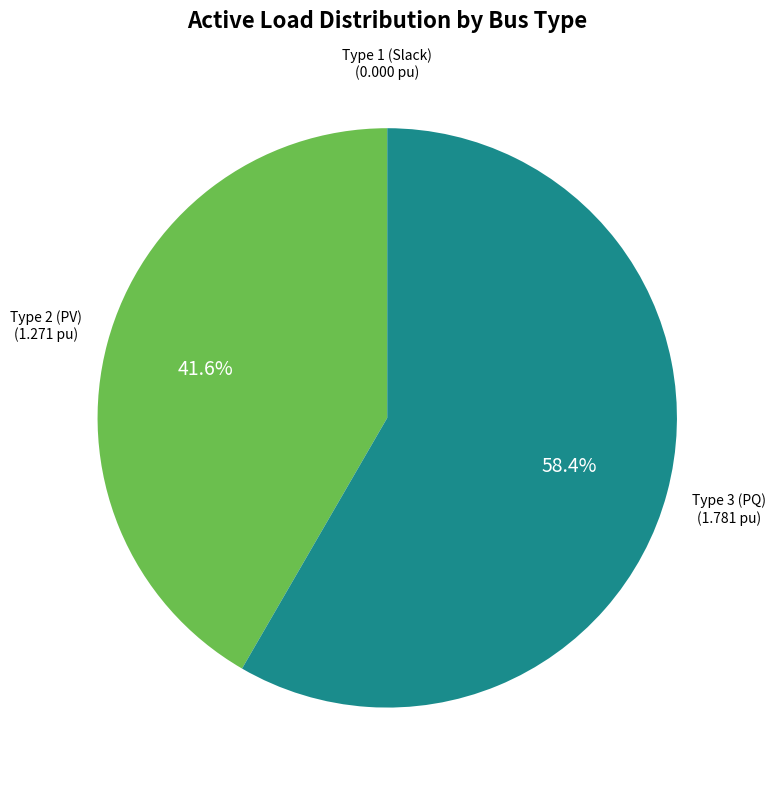

Is there any slice that represents more than half of the pie?

Yes